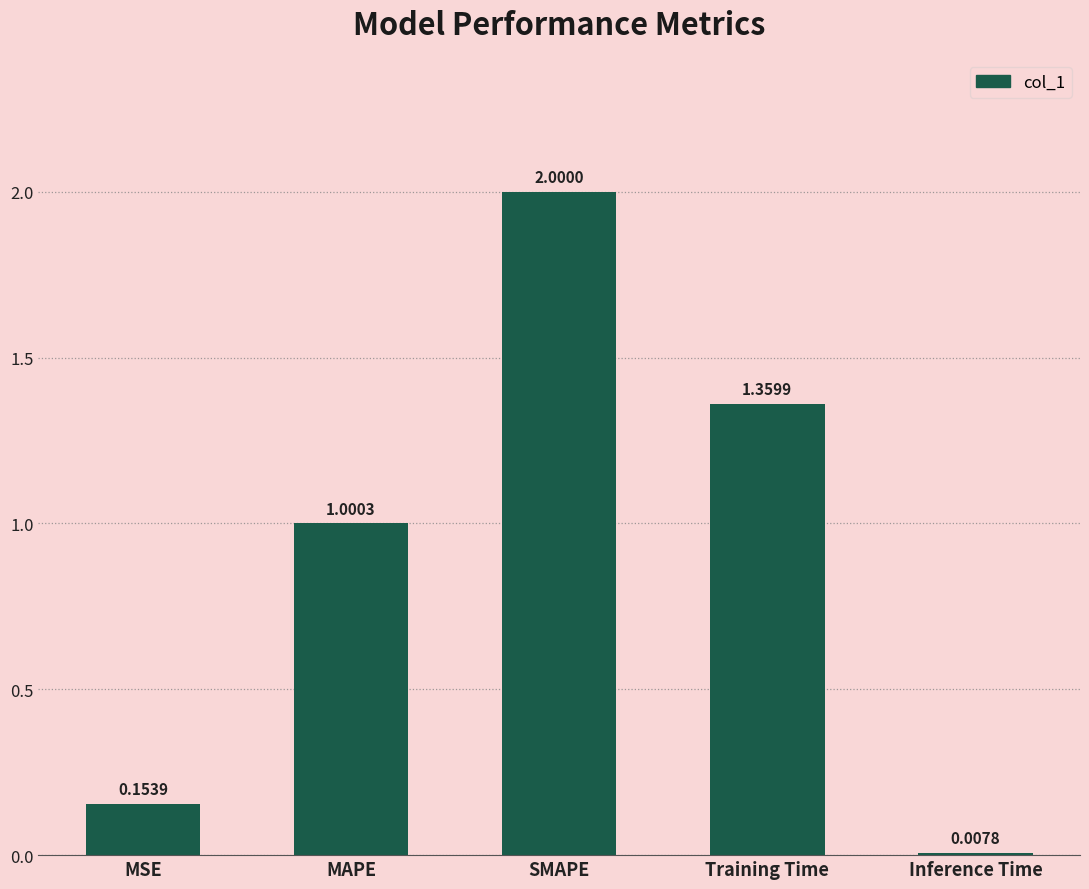

List the labels in order of value, largest first.

SMAPE, Training Time, MAPE, MSE, Inference Time